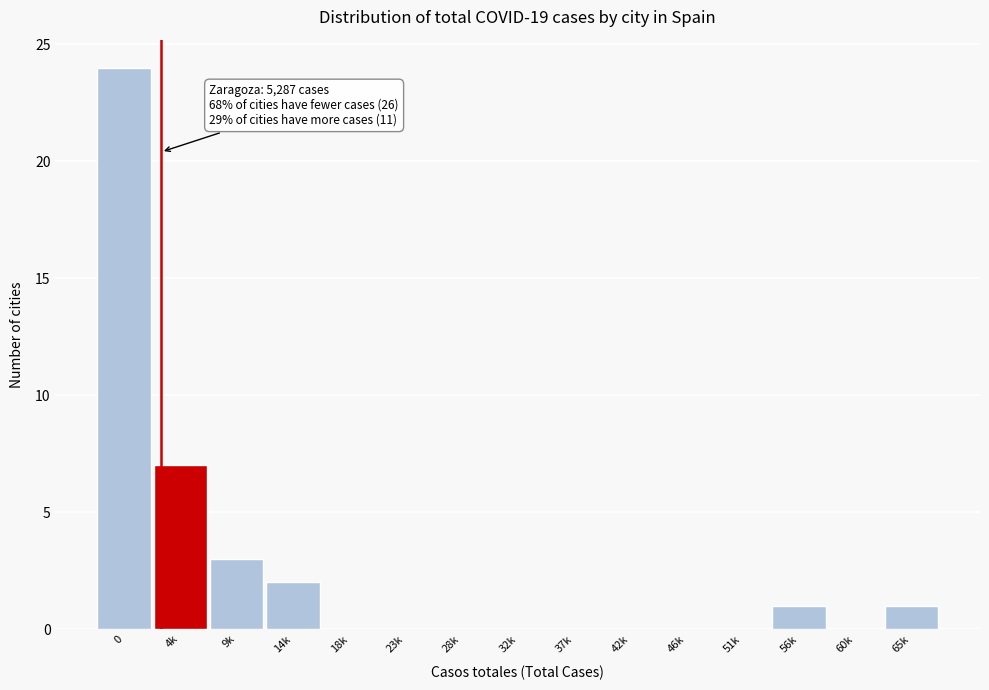

Reading left to right, transcribe all the data shown in this chart.

0=24	4k=7	9k=3	14k=2	18k=0	23k=0	28k=0	32k=0	37k=0	42k=0	46k=0	51k=0	56k=1	60k=0	65k=1